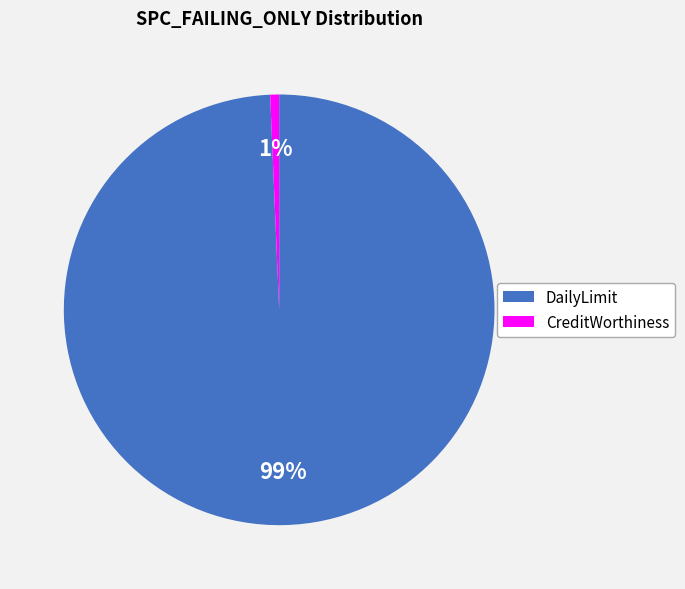

To the nearest percent, what is the average slice percentage?

50%